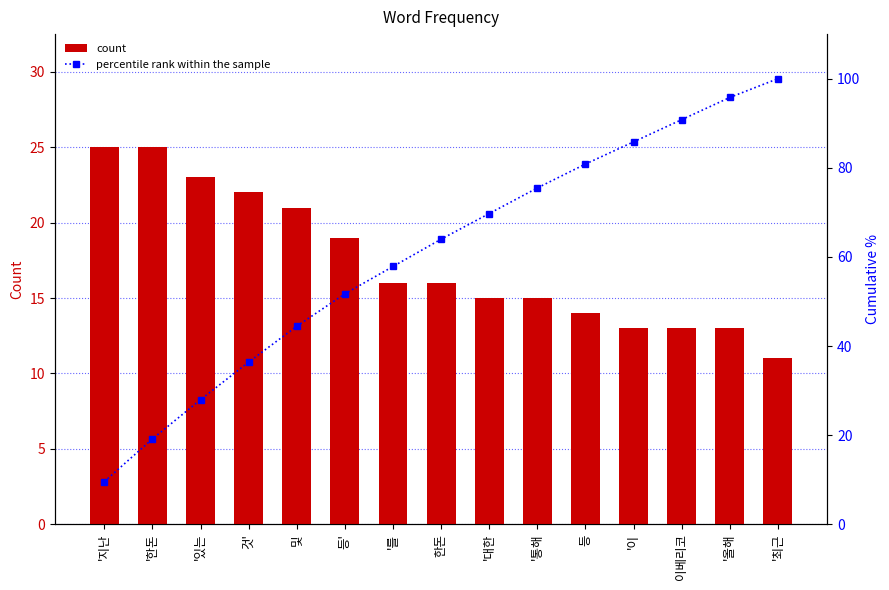

Rank the series at '있는 from lowest to highest value.

count, percentile rank within the sample